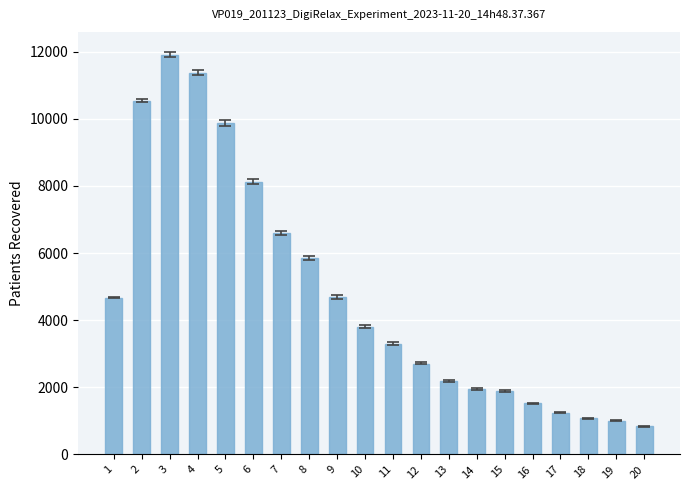

What is the difference between the maximum and minimum values?

11068